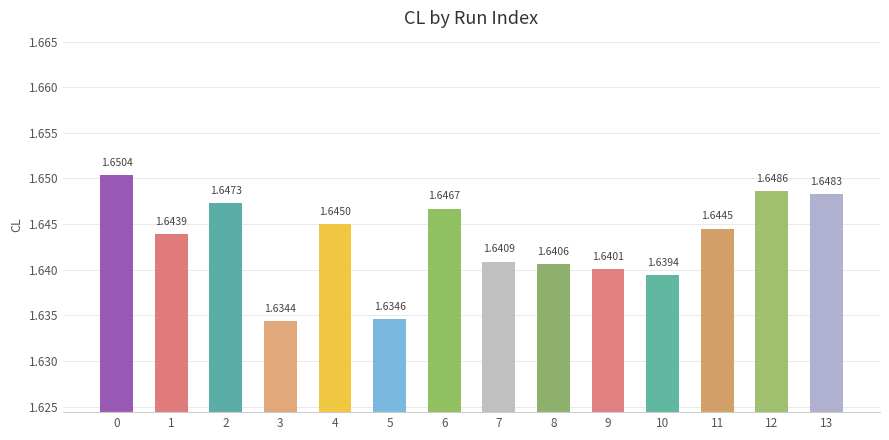

How many bars are there in total?

14